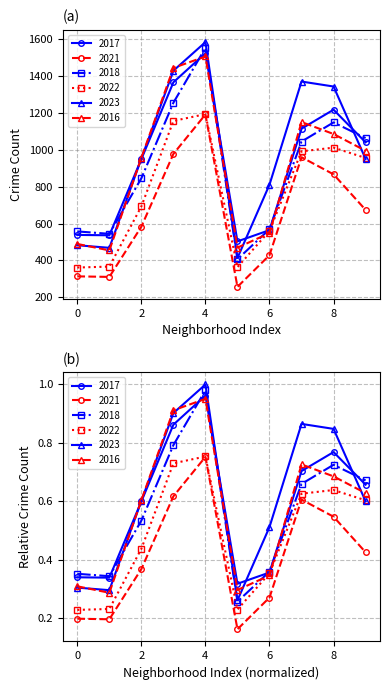

True or false: 2016 and 2023 intersect in this chart.

True